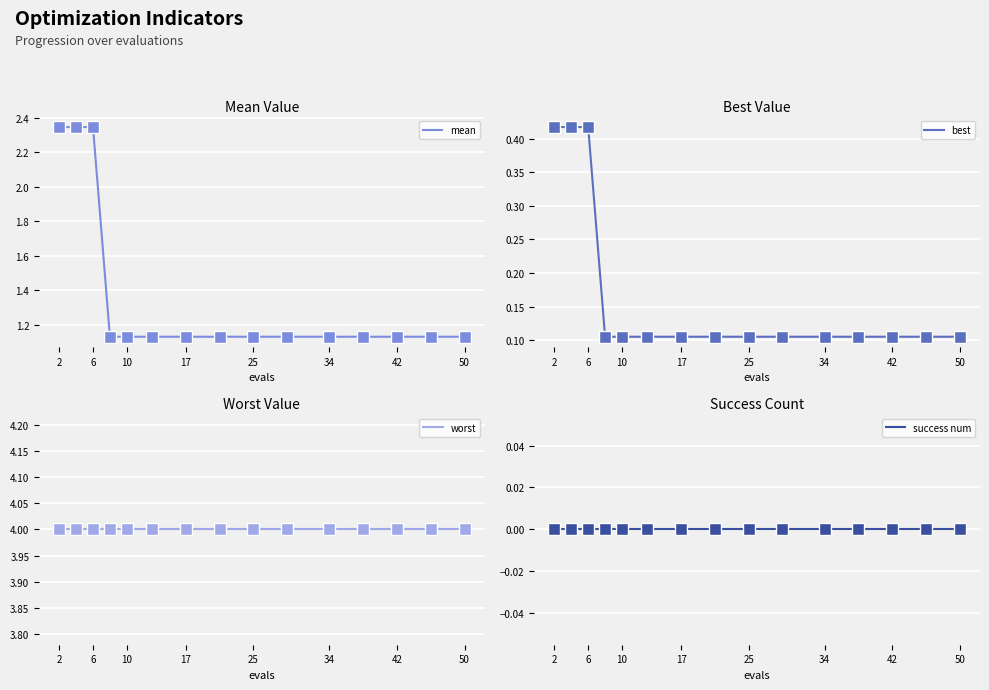

True or false: success num and mean cross at least once.

False